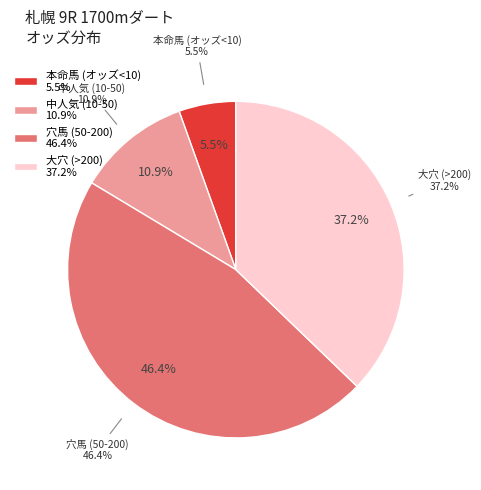

Is it true that マイネルプロンプト is 15% of the pie?

False